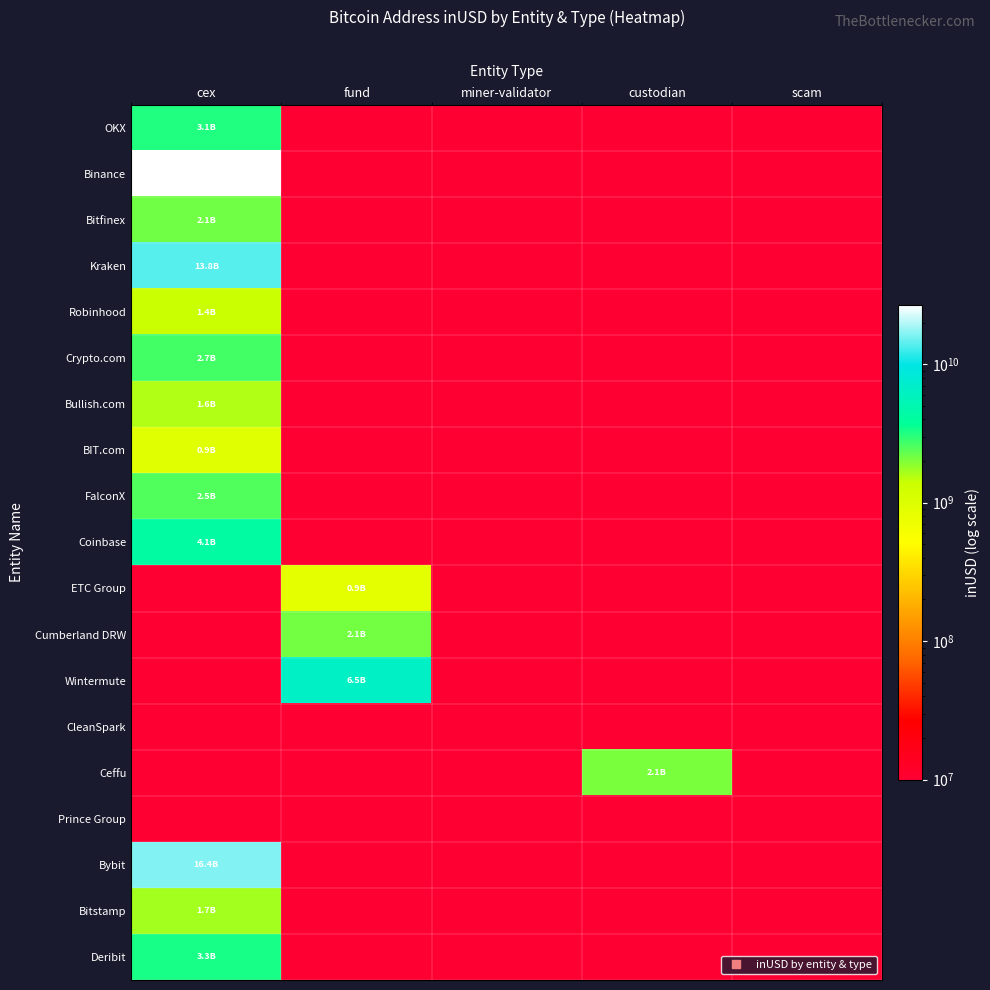

True or false: Coinbase has a value of 1992333473.5 at cex.

False